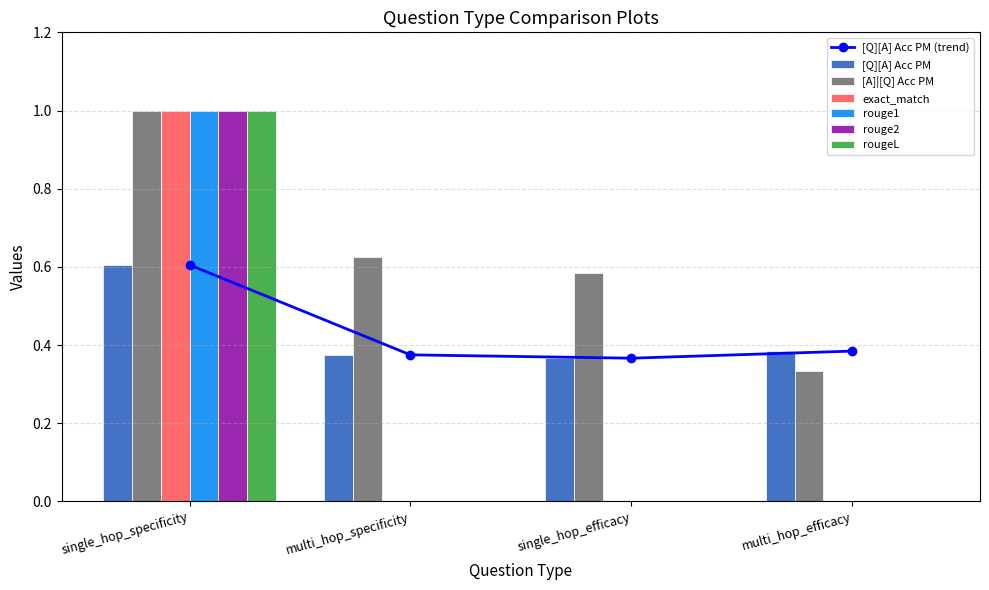

What is the sum of all [A]|[Q] Acc PM values?

2.5